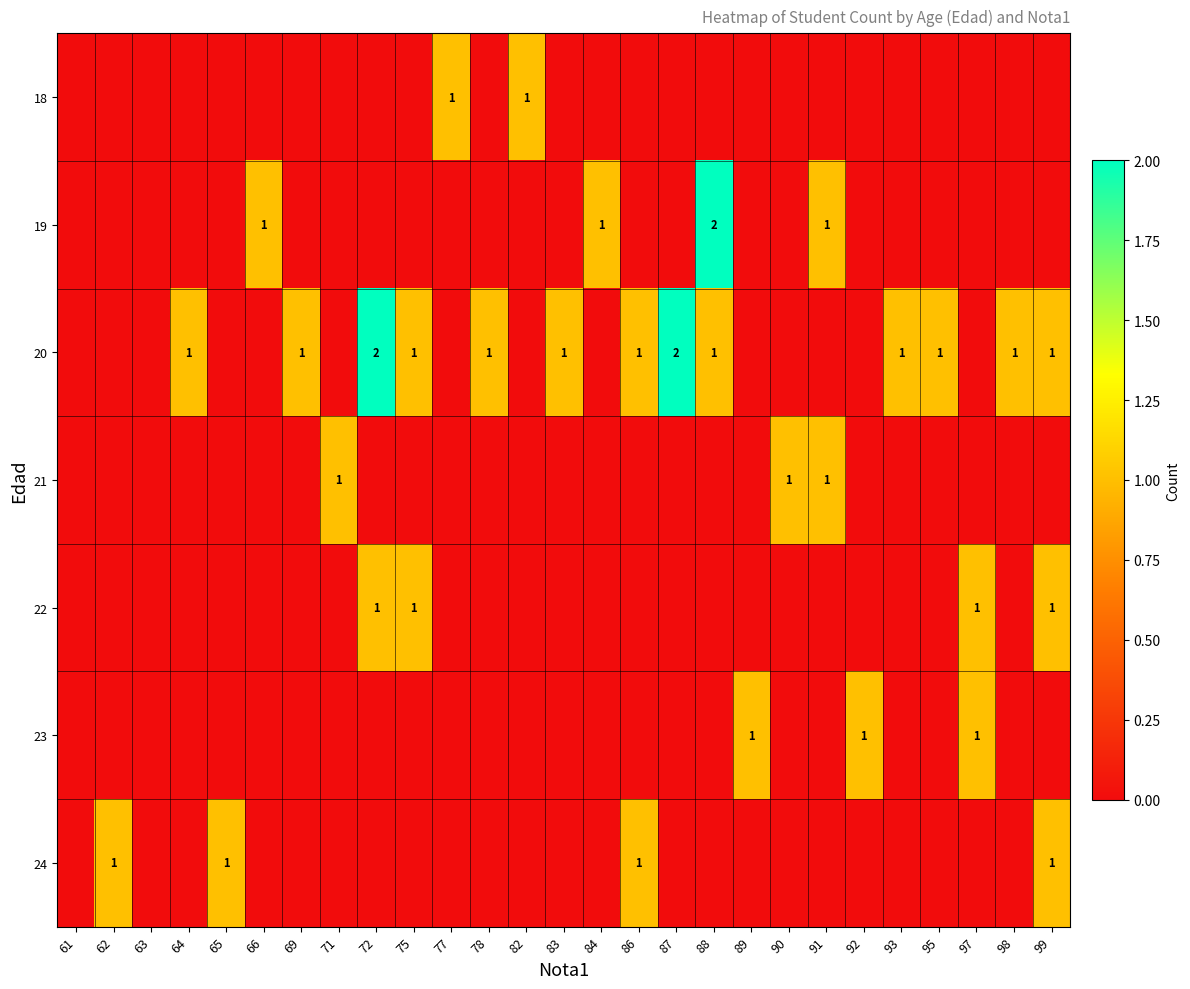

The value of 19 at 91 is 1. True or false?

True